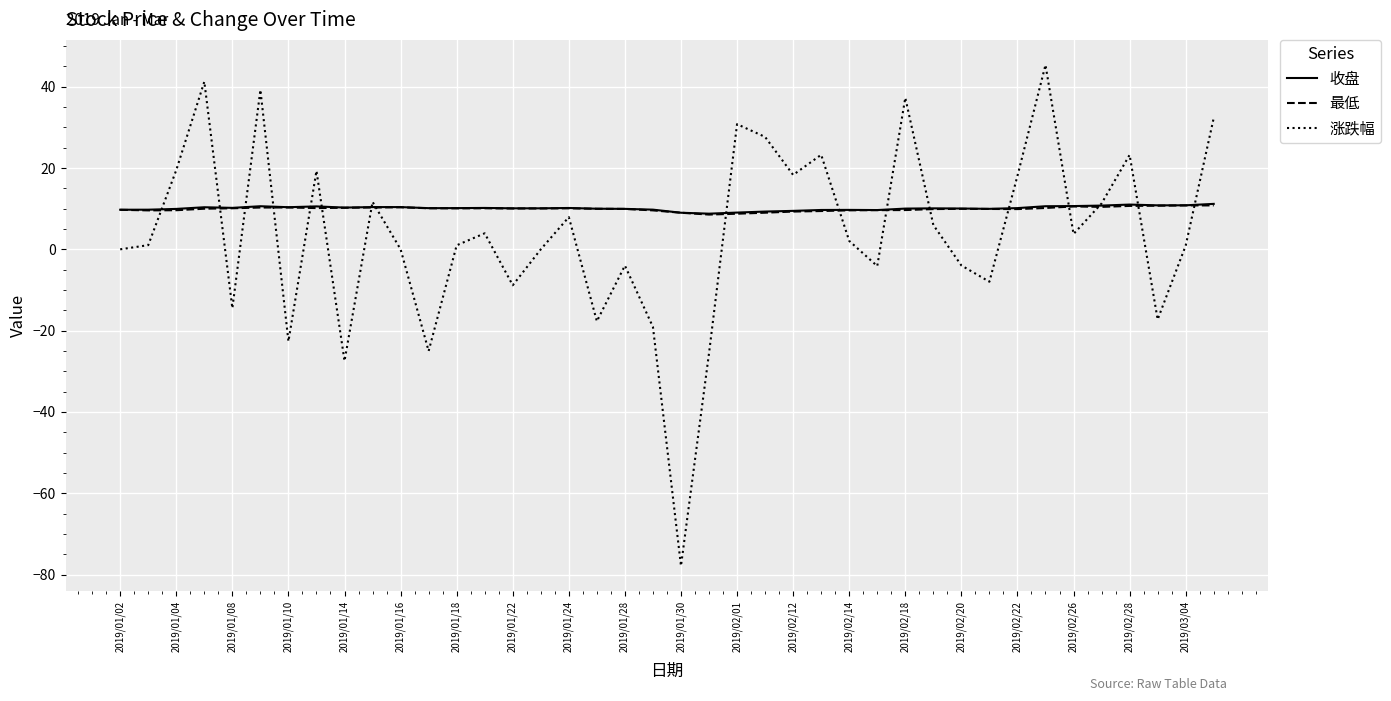

Which series has the largest range (max minus min)?

涨跌幅